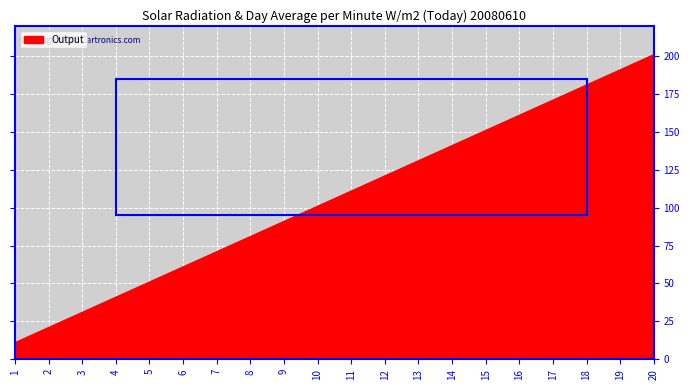

Rank the categories by value from highest to lowest.

20, 19, 18, 17, 16, 15, 14, 13, 12, 11, 10, 9, 8, 7, 6, 5, 4, 3, 2, 1